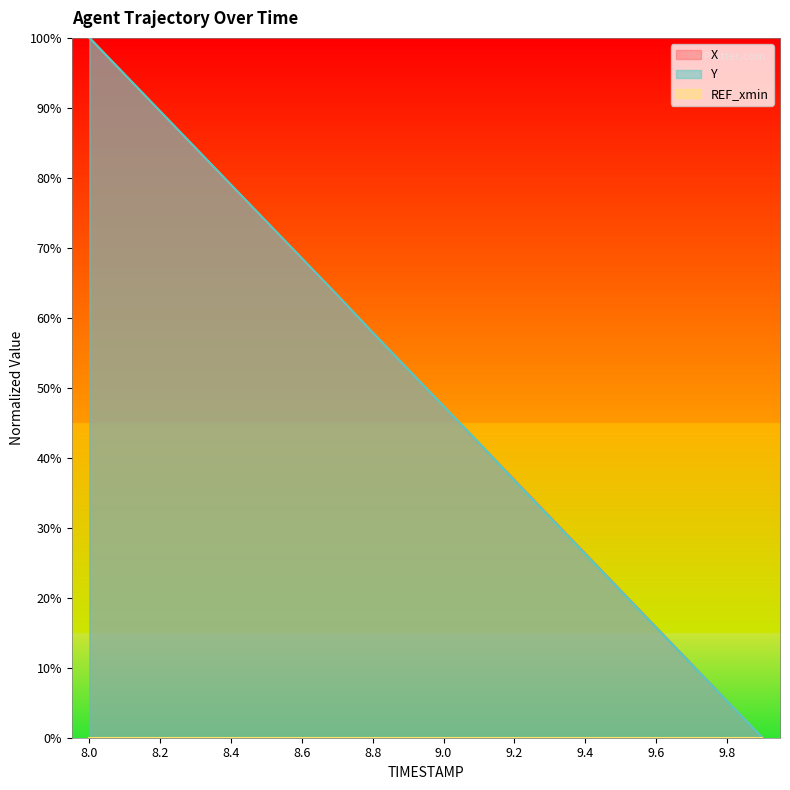

How many lines are shown in the chart?

3